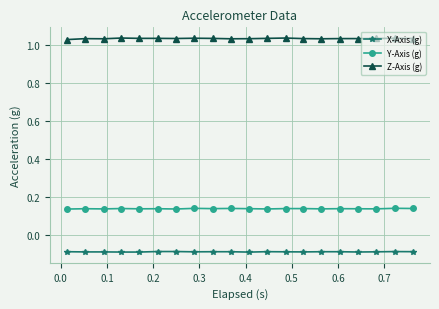

True or false: Z-Axis (g) has more than 1 interior local peaks.

True